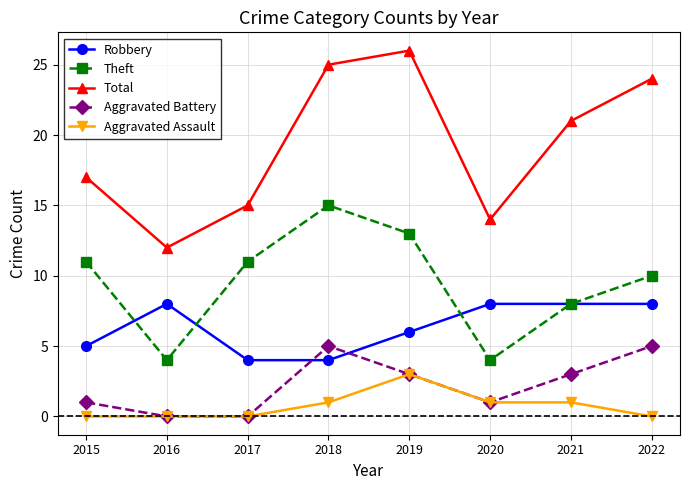

Reading left to right, what are all the values shown in this chart?

Robbery: 5	8	4	4	6	8	8	8
Theft: 11	4	11	15	13	4	8	10
Total: 17	12	15	25	26	14	21	24
Aggravated Battery: 1	0	0	5	3	1	3	5
Aggravated Assault: 0	0	0	1	3	1	1	0